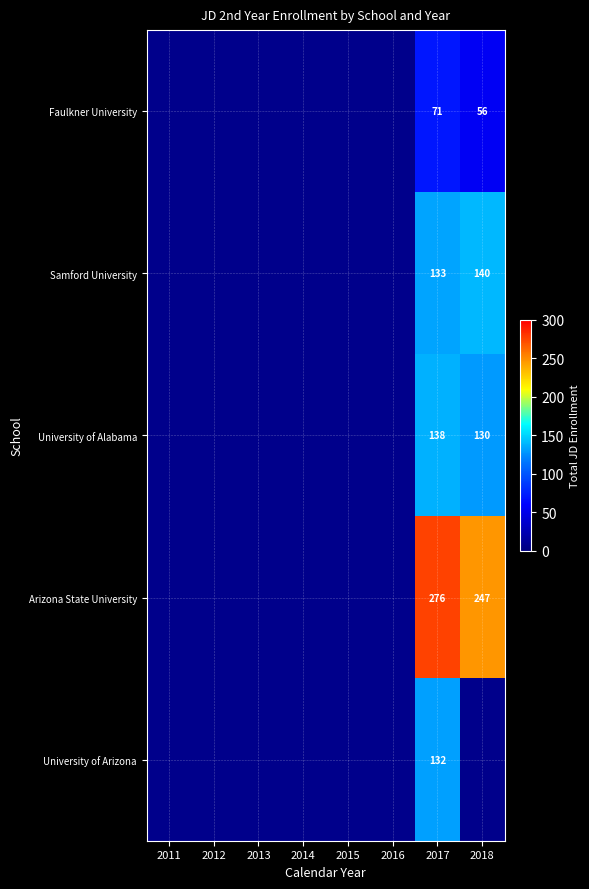

Rank the series at 2017 from highest to lowest value.

Arizona State University, University of Alabama, Samford University, University of Arizona, Faulkner University